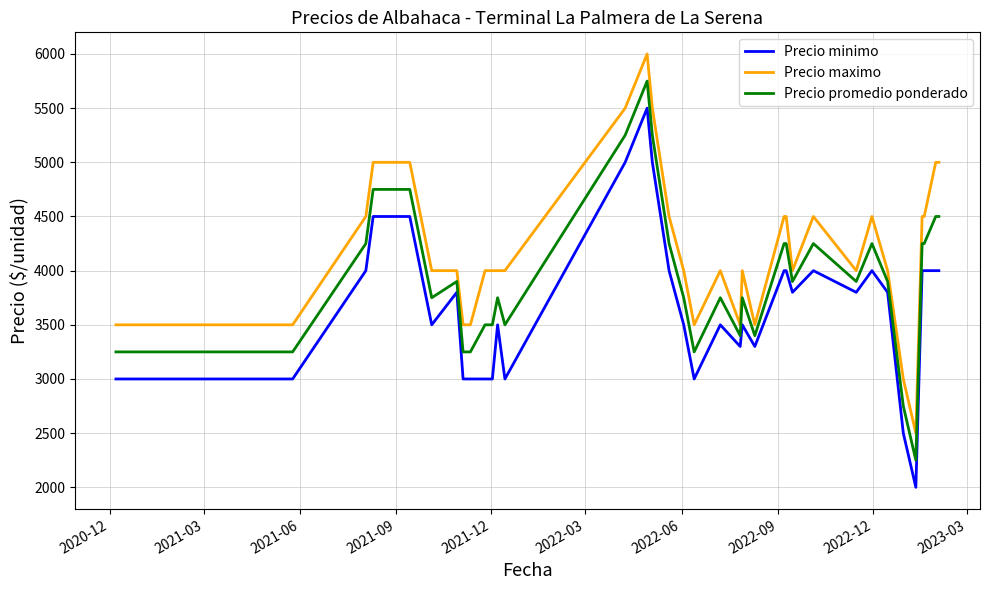

Which series has the largest total across all categories?

Precio maximo